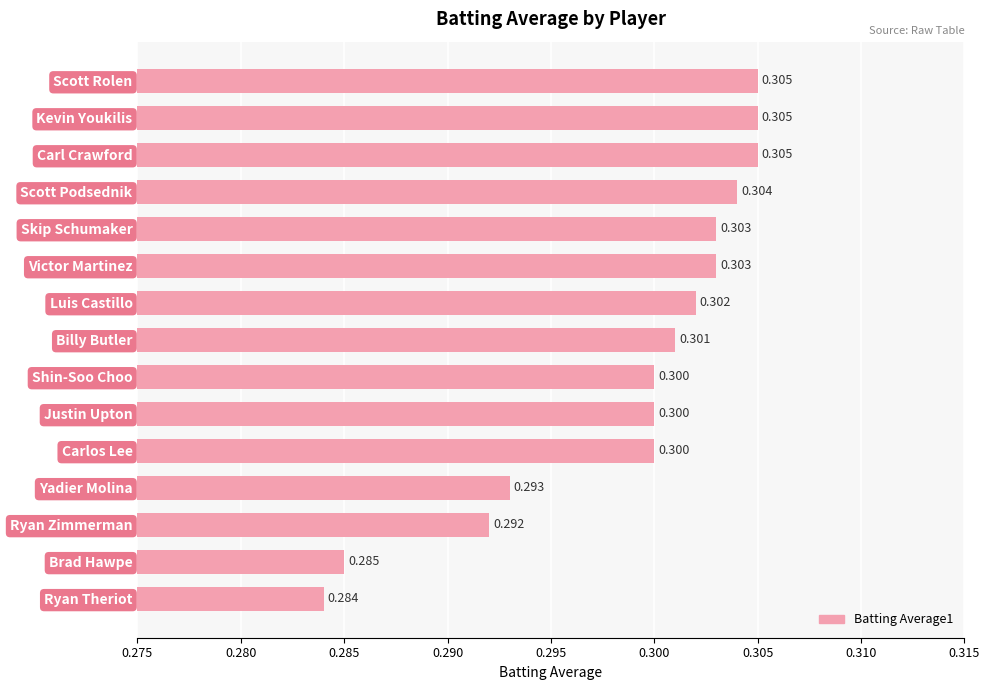

Which category has the lowest value across all series?

Ryan Theriot